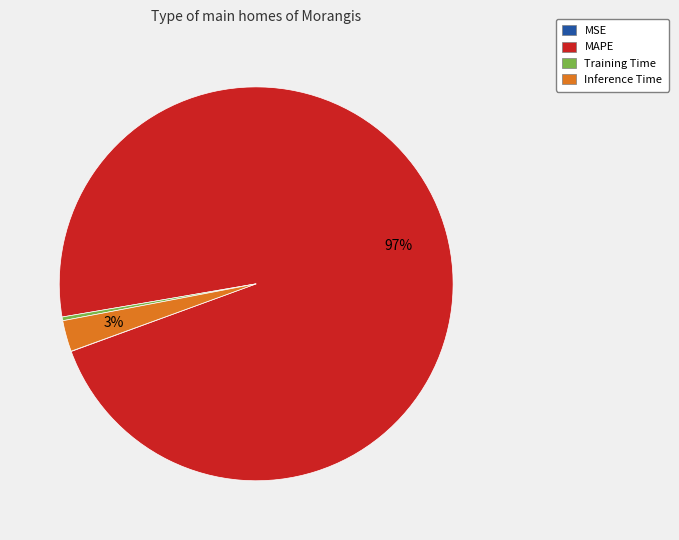

To the nearest percent, what is the average slice percentage?

25%